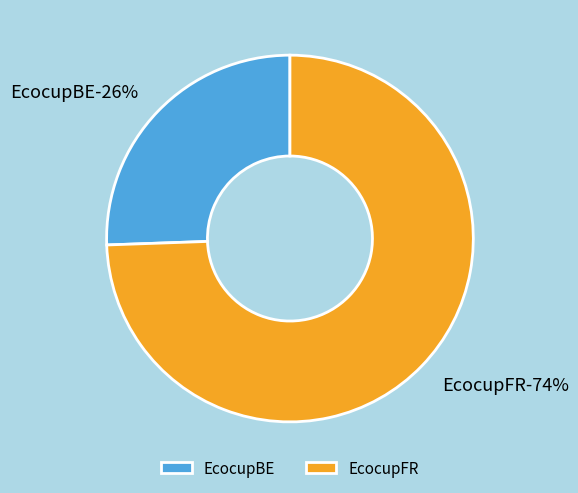

Approximately how many times larger is the value at EcocupBE compared to EcocupFR?

0.3